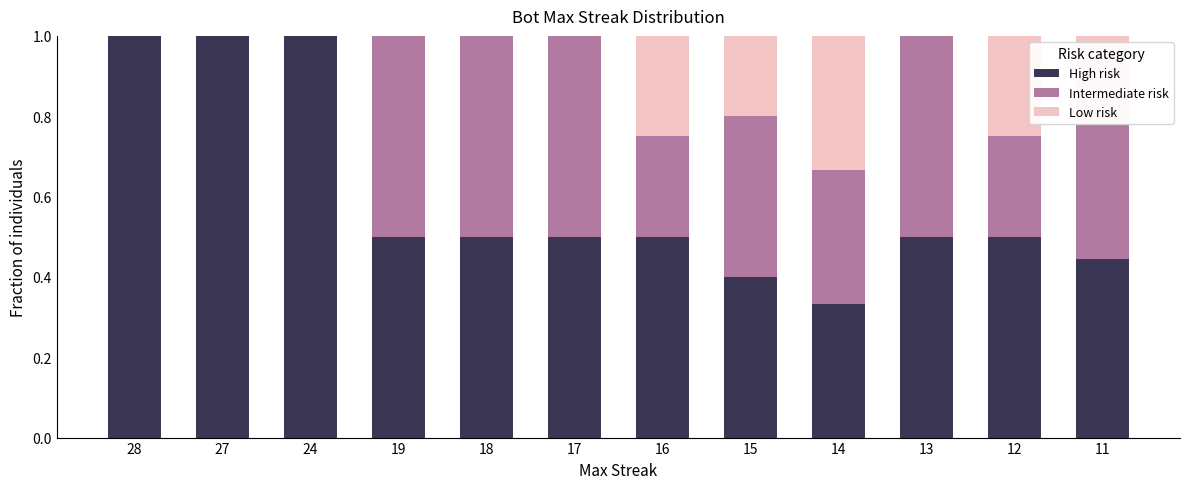

What are all the series names shown in the legend?

High risk, Intermediate risk, Low risk